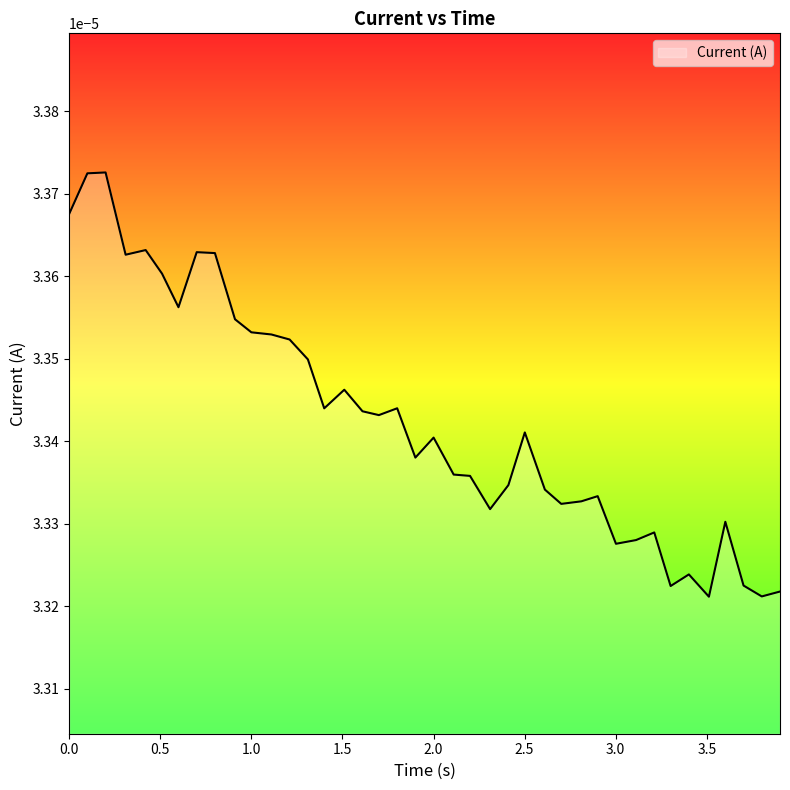

Rank the categories by value from highest to lowest.

0.2000324726104736, 0.1000702381134033, 0, 0.4200179576873779, 0.7002120018005371, 0.8002097606658936, 0.3100264072418213, 0.5099408626556396, 0.6000797748565674, 0.9104230403900146, 1.000202417373657, 1.110422372817993, 1.210198163986206, 1.310479879379272, 1.510314226150513, 1.800622701644897, 1.400193452835083, 1.610304117202759, 1.700188875198364, 2.501269102096558, 2.000549554824829, 1.900519132614136, 2.110761642456055, 2.200609922409058, 2.411142349243164, 2.611437797546387, 2.901296377182007, 2.811426401138306, 2.701198816299438, 2.310750484466553, 3.601945877075195, 3.211867094039917, 3.111854314804077, 3.001574039459229, 3.40184760093689, 3.702040433883667, 3.301656246185303, 3.902027368545532, 3.80201244354248, 3.511901378631592